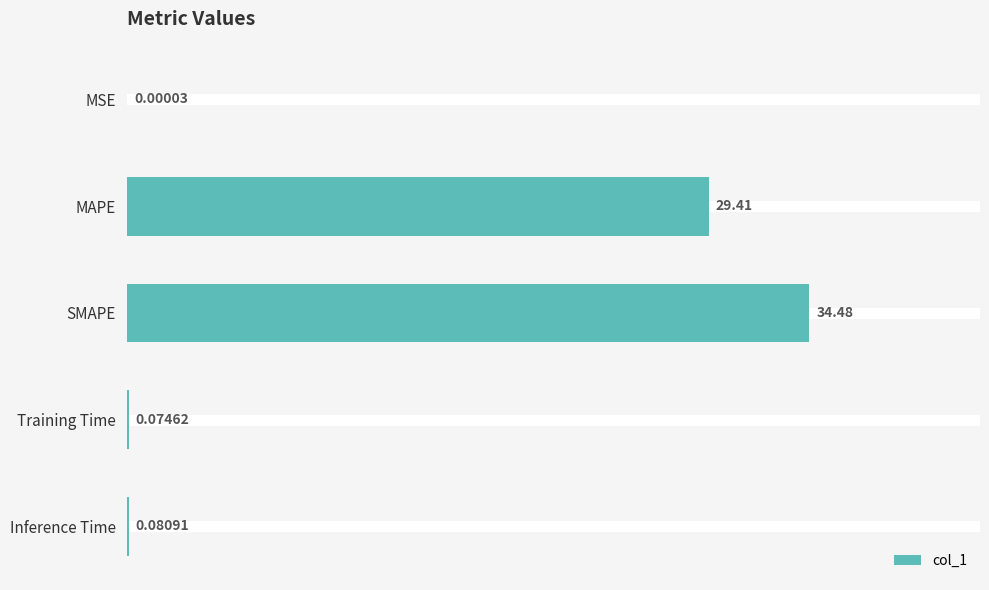

What is the sum of all values?

64.1